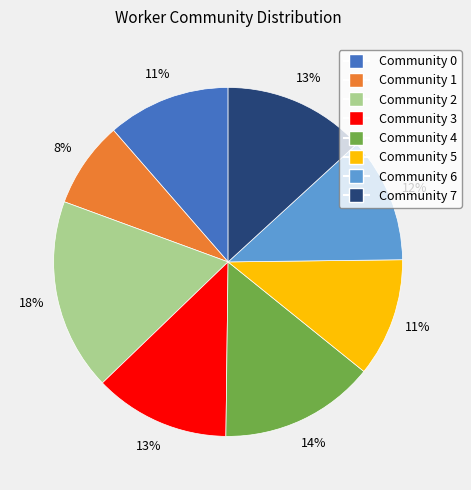

To the nearest percent, what is the difference between the Community 0 and Community 1 slice percentages?

3%